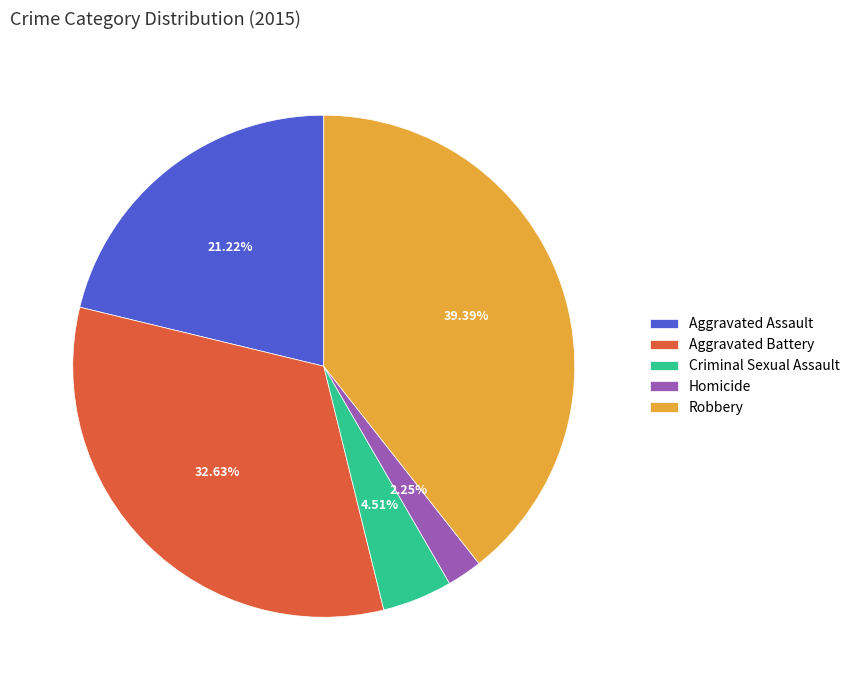

Is it true that Robbery is 26% of the pie?

False